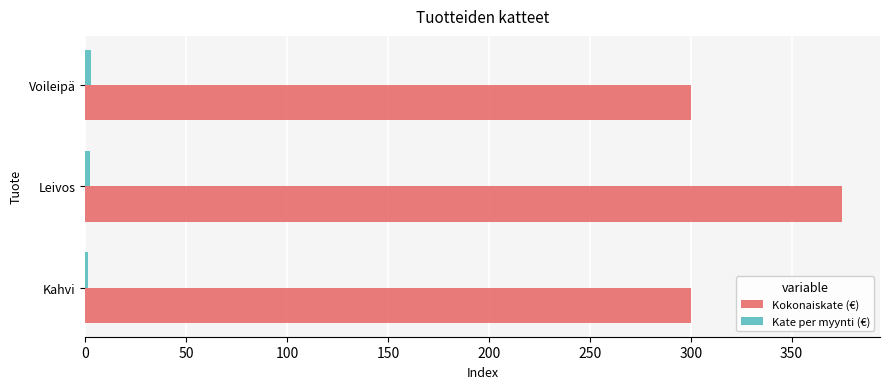

True or false: Kokonaiskate (€) has a value of 300.0 at Voileipä.

True